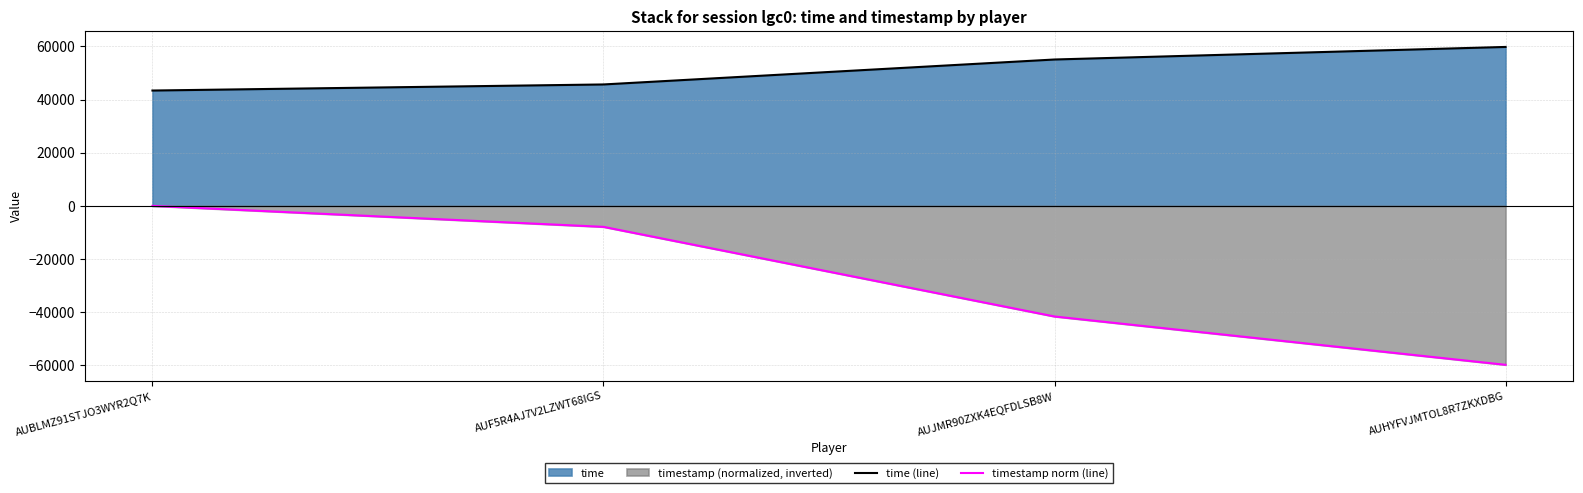

The time (line) series shows 59774.0 at AUHYFVJMTOL8R7ZKXDBG. True or false?

True